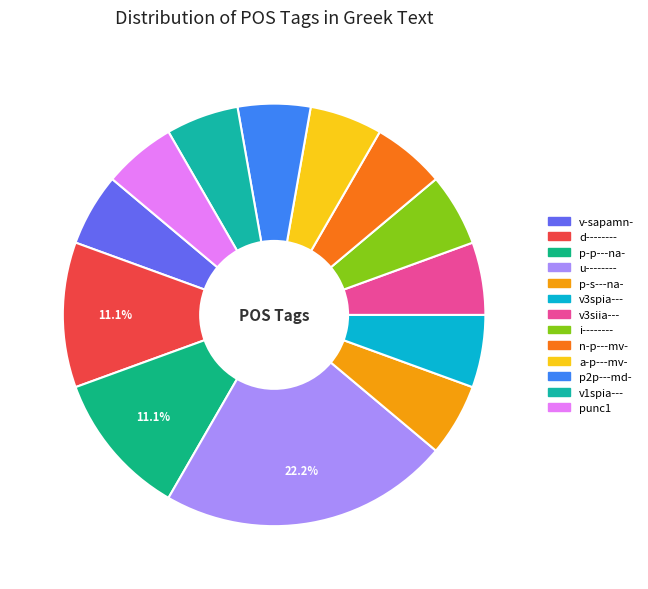

Is punc1 the majority of the pie?

No